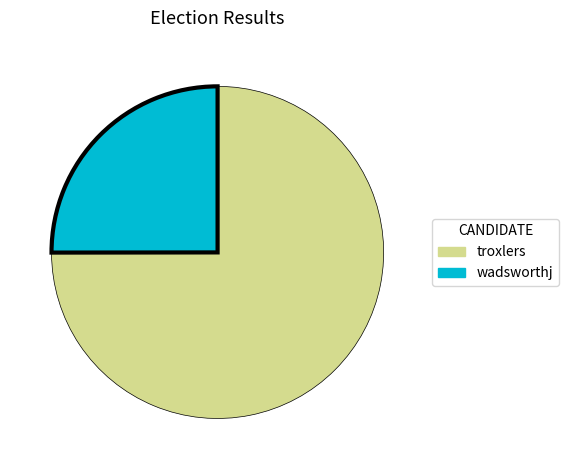

Combined, do troxlers and wadsworthj account for over 50%?

Yes